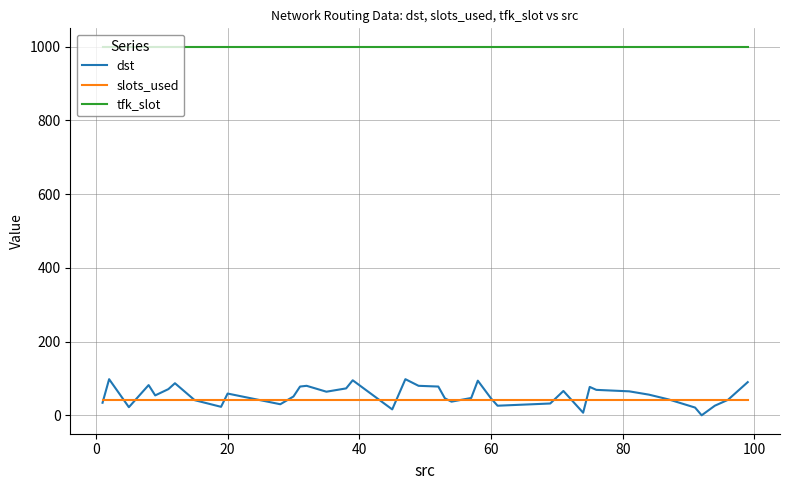

How many categories are shown in the chart?

40